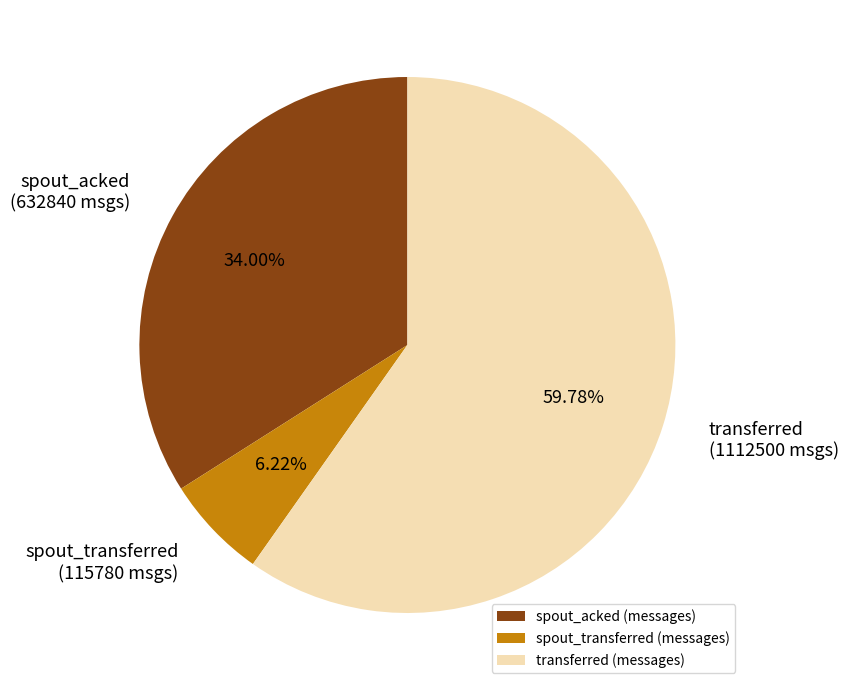

Which category has the biggest portion of the pie?

transferred (messages)